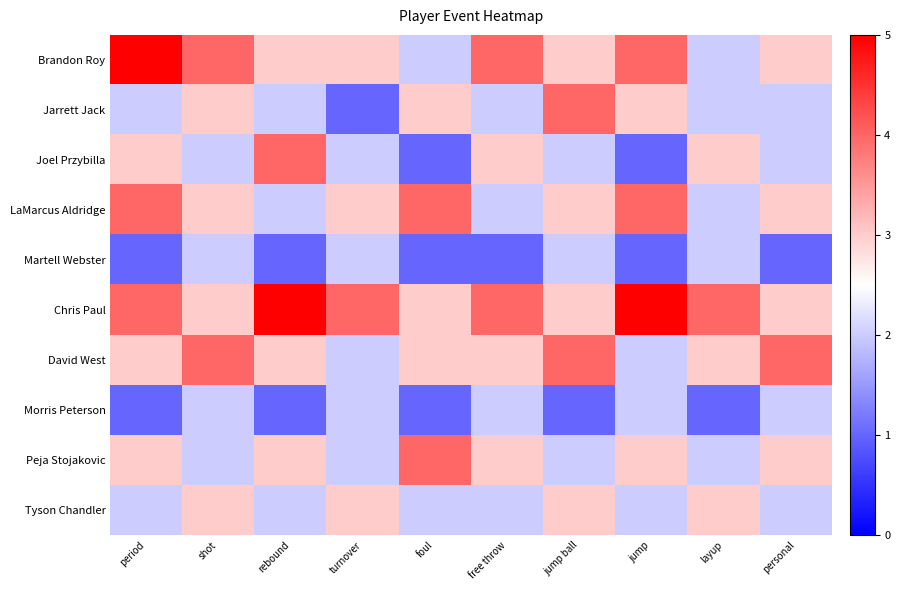

What is the total value across all series at shot?

28